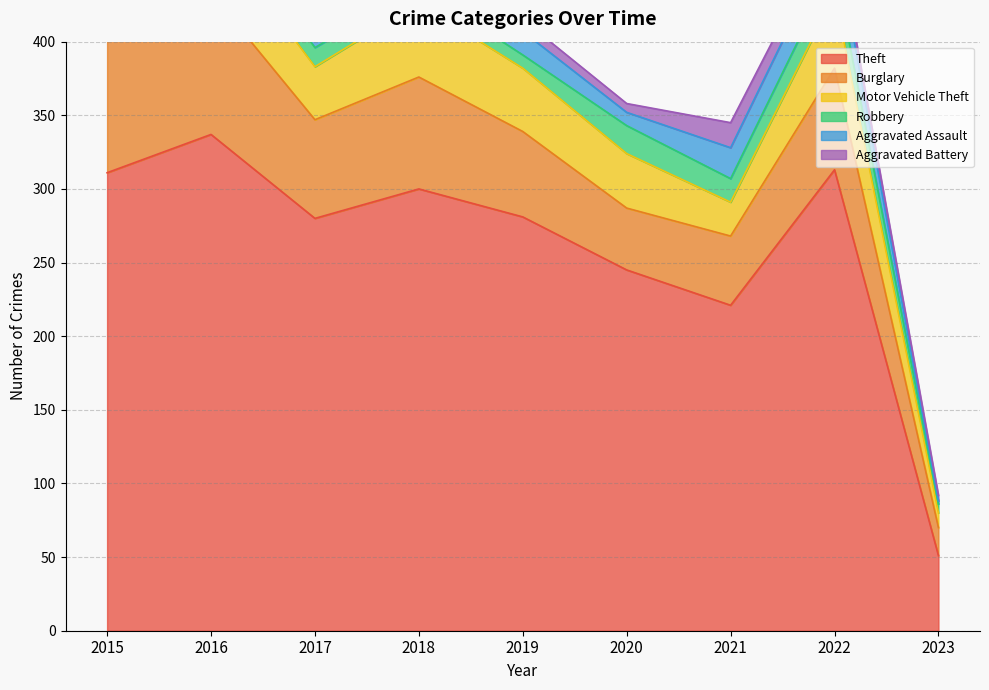

List the series in order of their peak value, highest first.

Theft, Burglary, Motor Vehicle Theft, Aggravated Assault, Robbery, Aggravated Battery